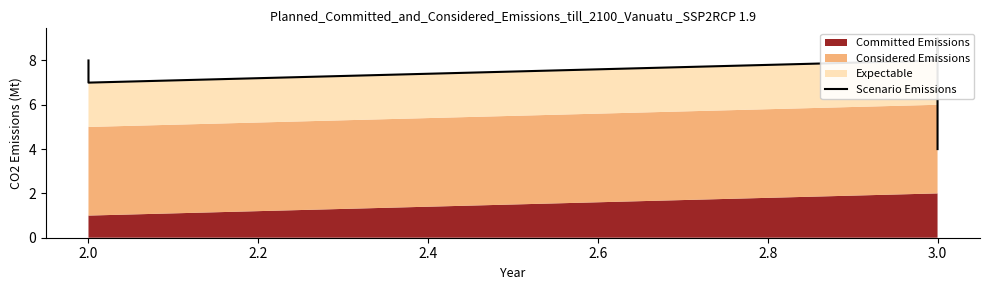

What is the change in value from 3.0 to 2.0?

-1